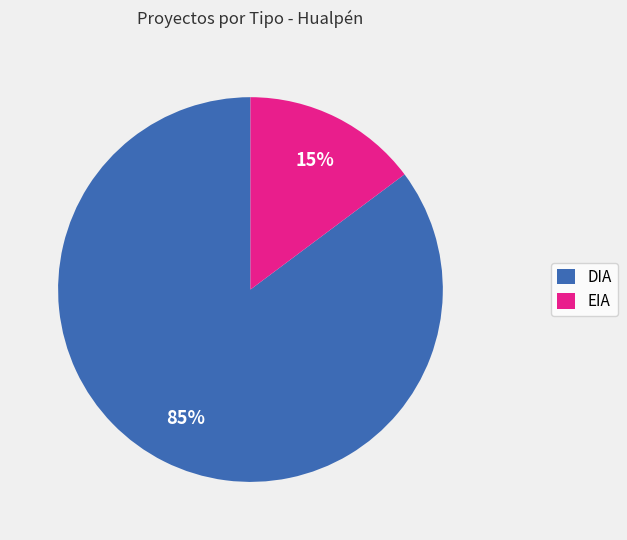

Is the sum of EIA and DIA greater than half?

Yes